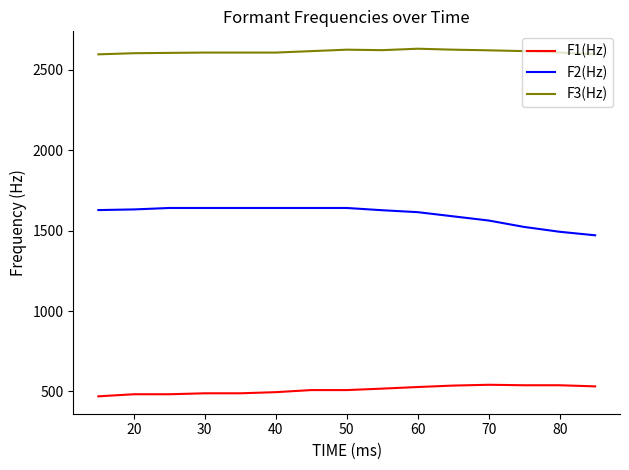

True or false: F2(Hz) and F3(Hz) cross at least once.

False